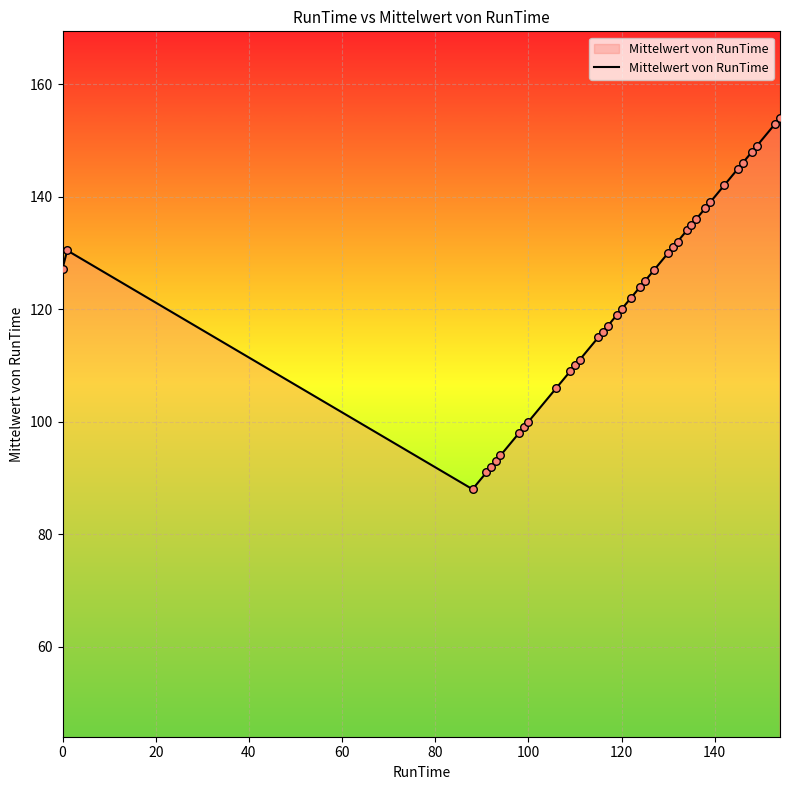

What is the maximum value shown in the chart?

154.0